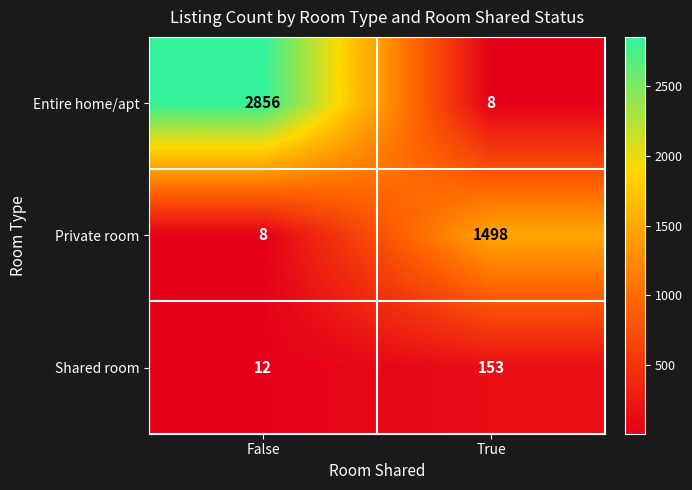

At True, list the series in order from largest to smallest.

Private room, Shared room, Entire home/apt